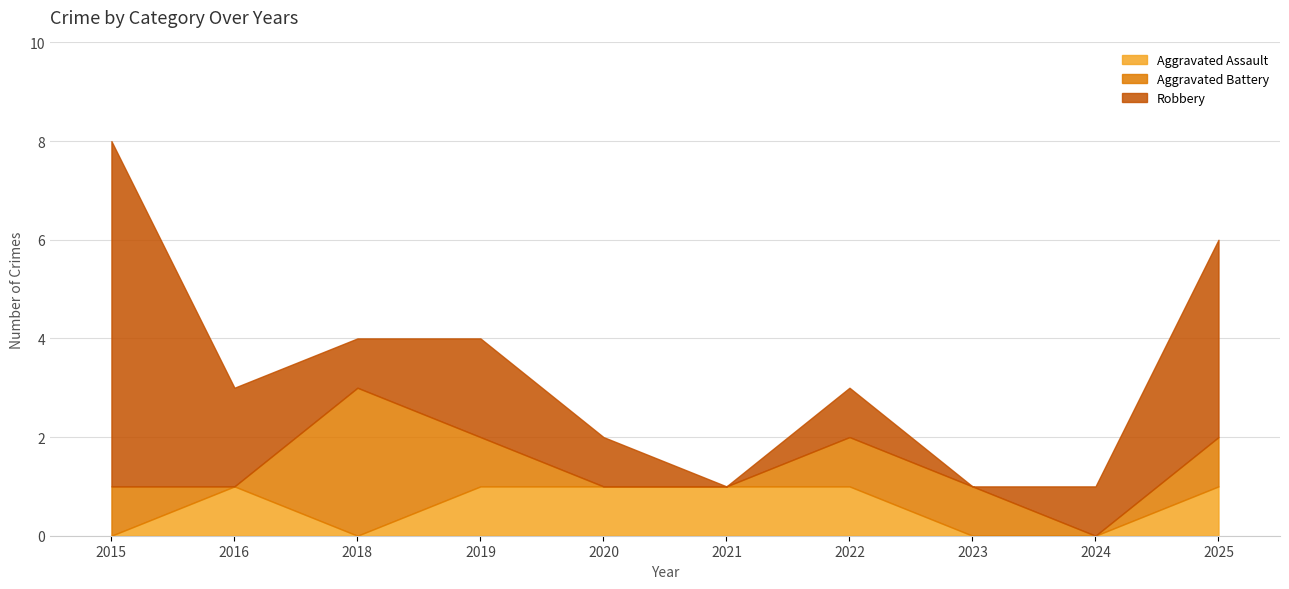

How many values in the Robbery series exceed 1?

4